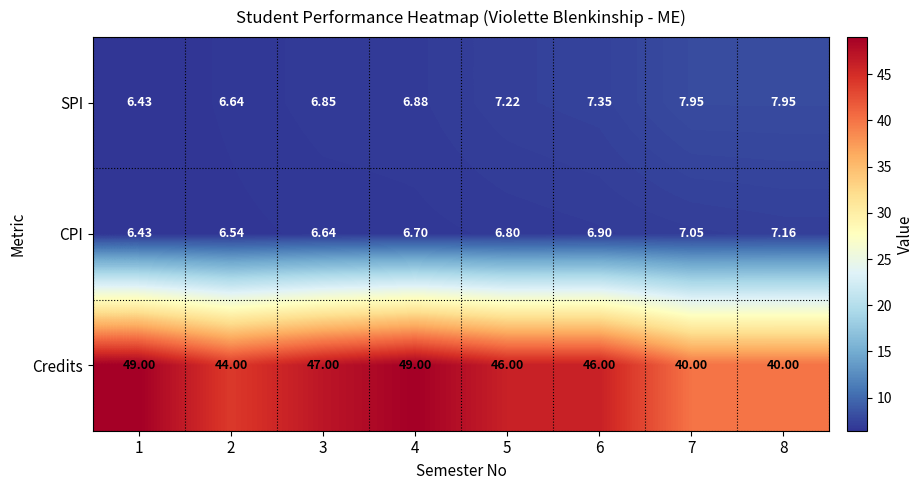

Rank the series by their maximum value, from highest to lowest.

Credits, SPI, CPI